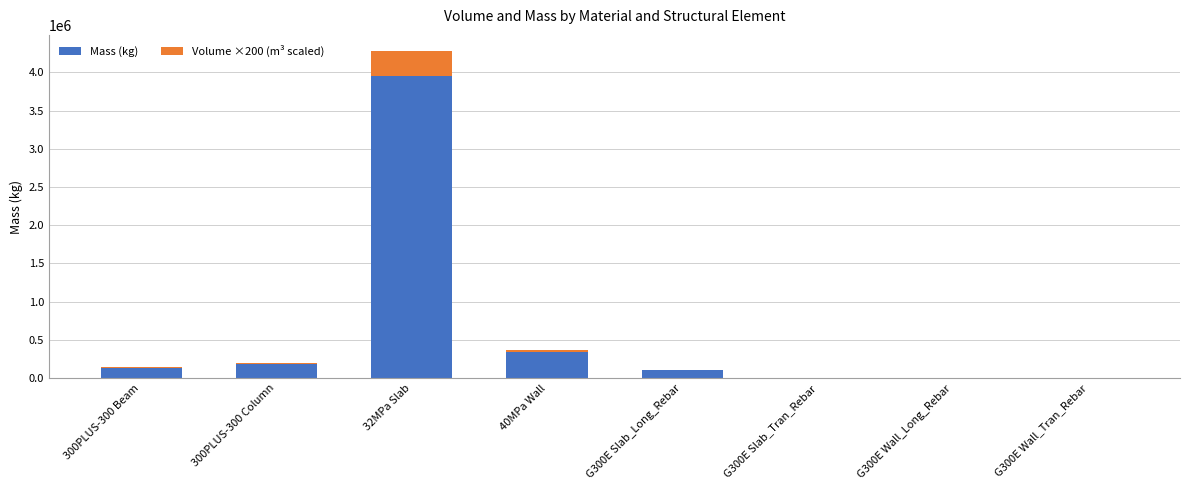

At which label is Mass (kg) closest to 1976366?

40MPa Wall